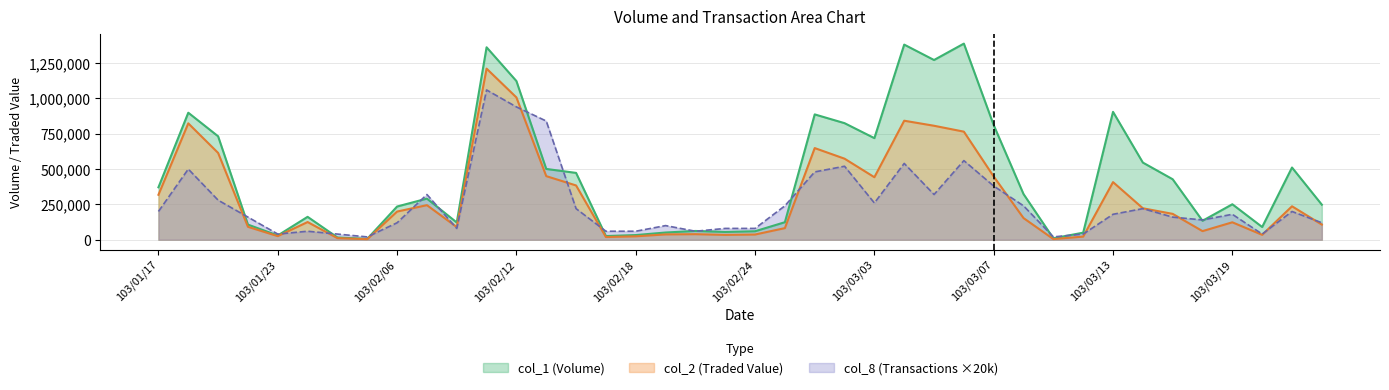

What is the difference between the col_1 values at 103/02/27 and 103/03/06?

563000